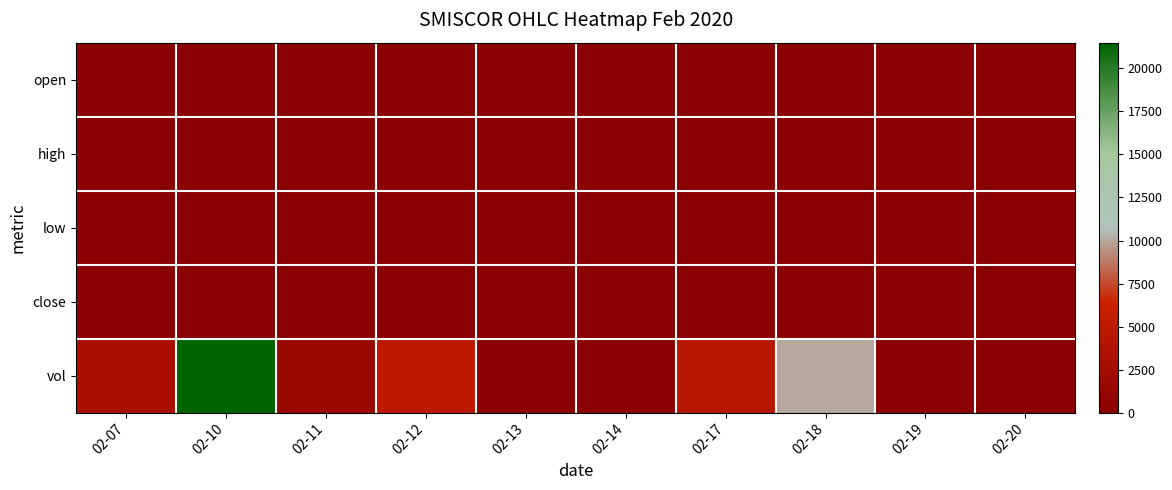

Count the number of categories in the chart.

10